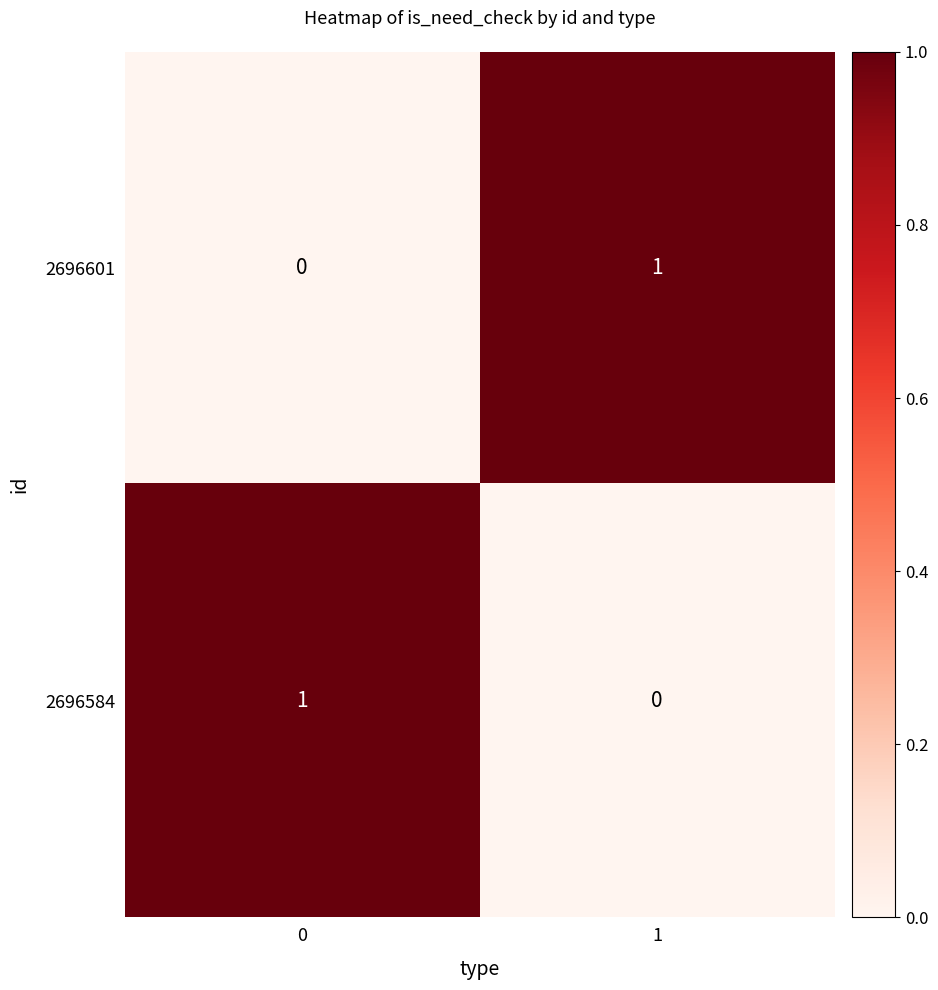

Is it true that 2696584 equals 0 at 1?

True